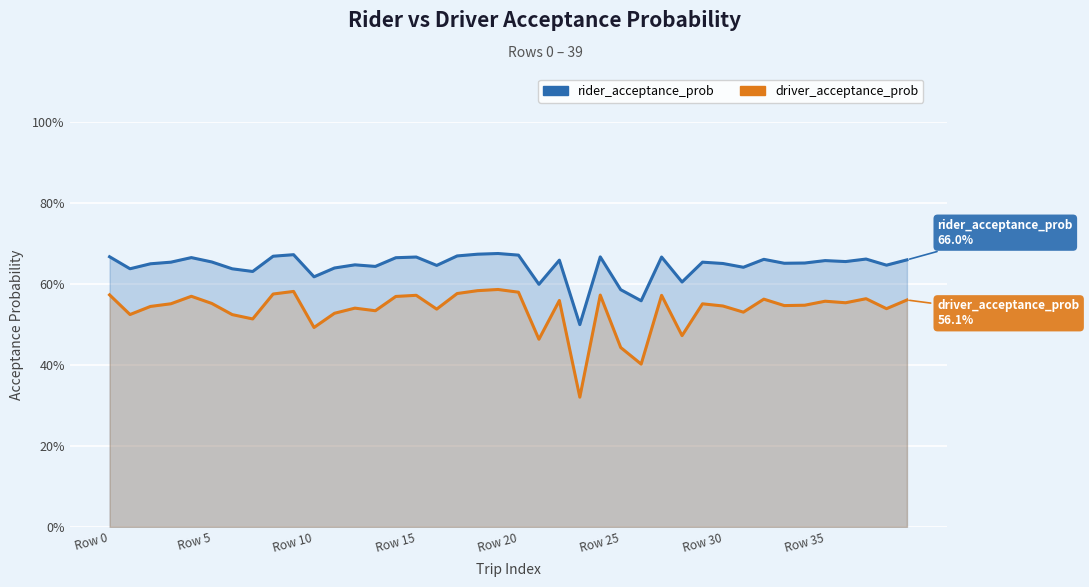

Rank the series by their maximum value, from highest to lowest.

rider_acceptance_prob, driver_acceptance_prob